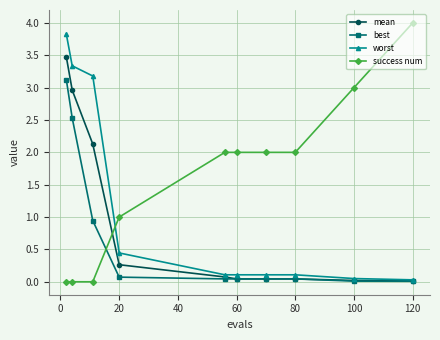

Which series ends up on top after the final intersection of success num and best?

success num